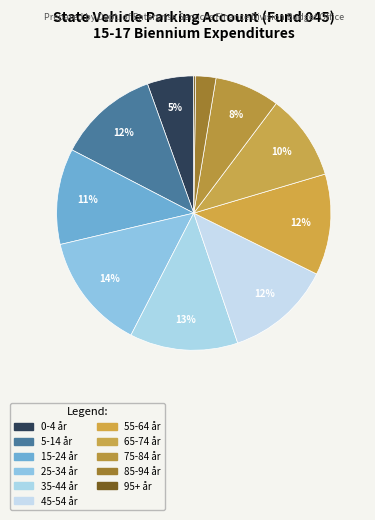

What percentage do 25-34 år and 75-84 år together represent?

21.4%